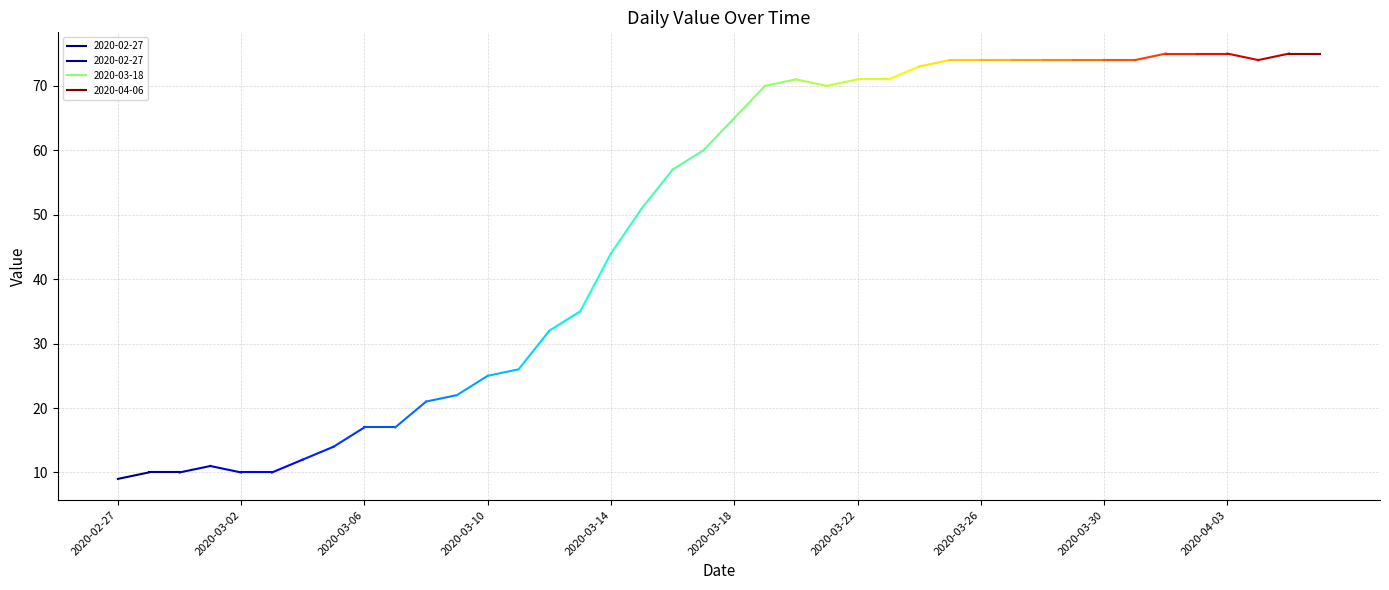

At which category does the chart reach its minimum across all series?

2020-02-27